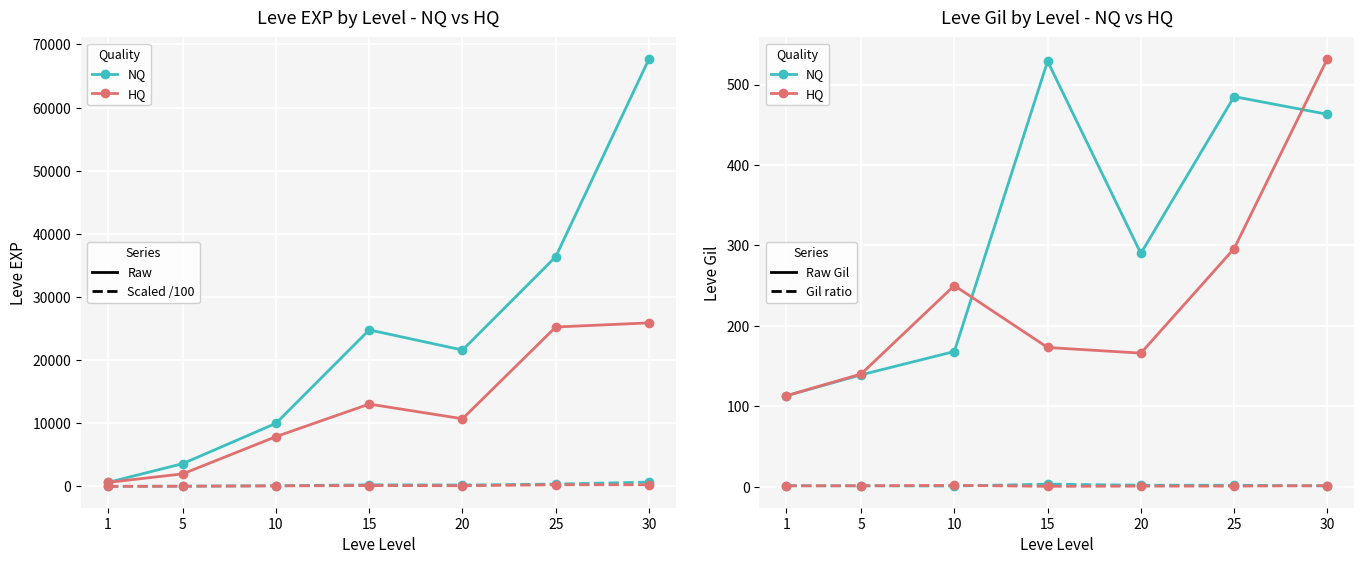

Is the value of Leve EXP (NQ) at 30 greater than the value of Leve EXP (HQ) at 10?

Yes